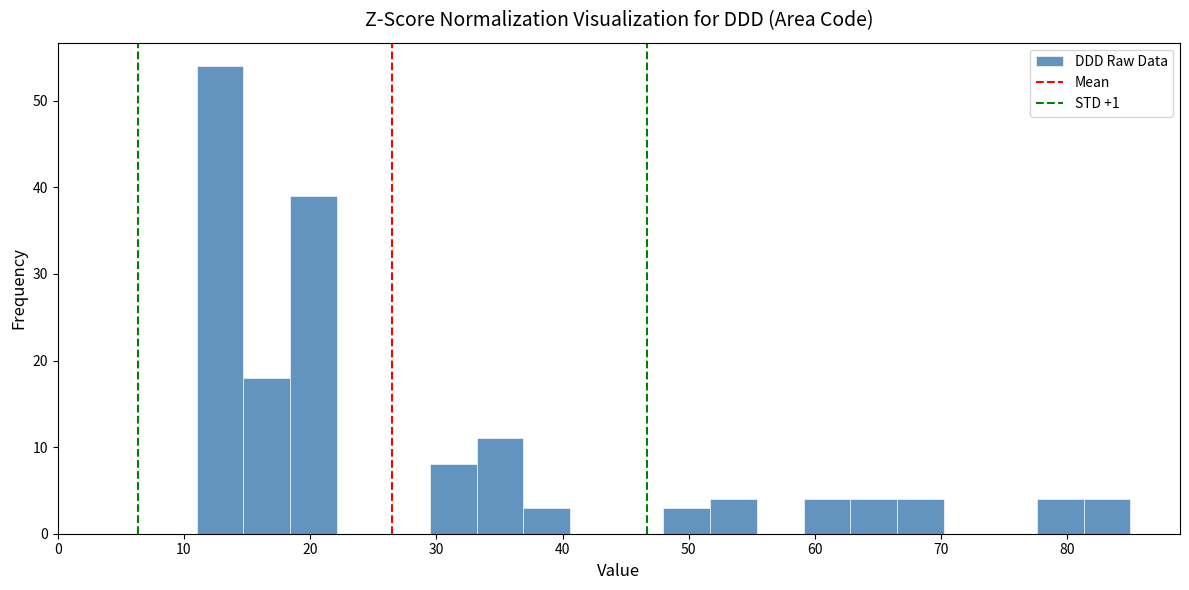

Around what value on the x-axis is the tallest bar? Give the approximate position of its centre, as read against the axis.

13